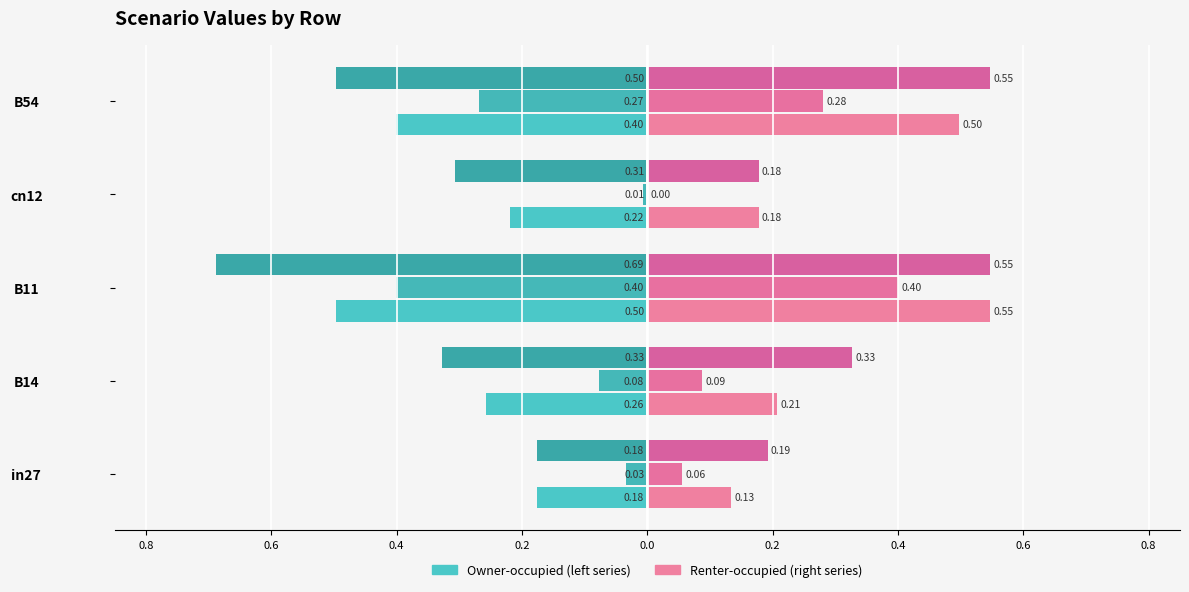

At how many categories does at least one series exceed 0?

5